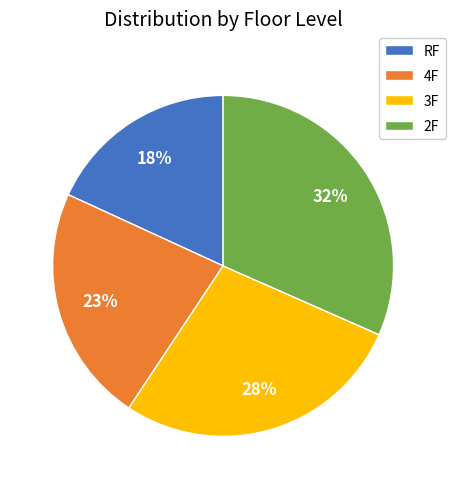

Is RF the majority of the pie?

No